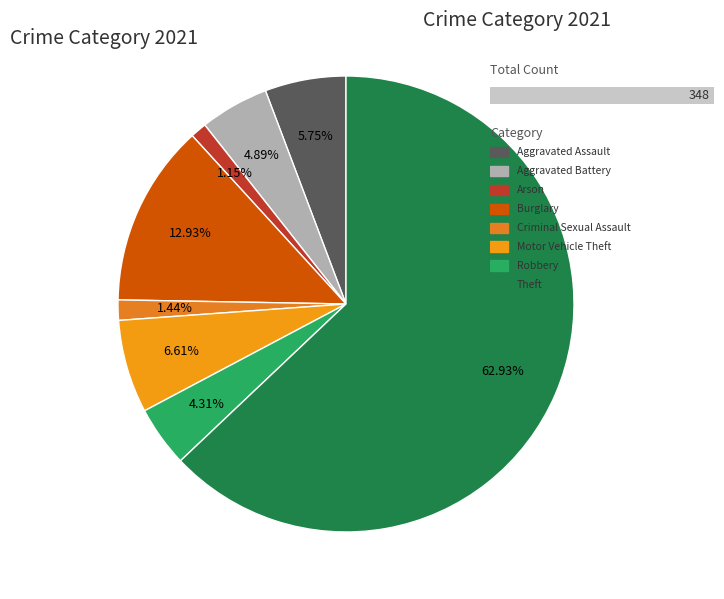

True or false: Theft accounts for 63% of the total.

True